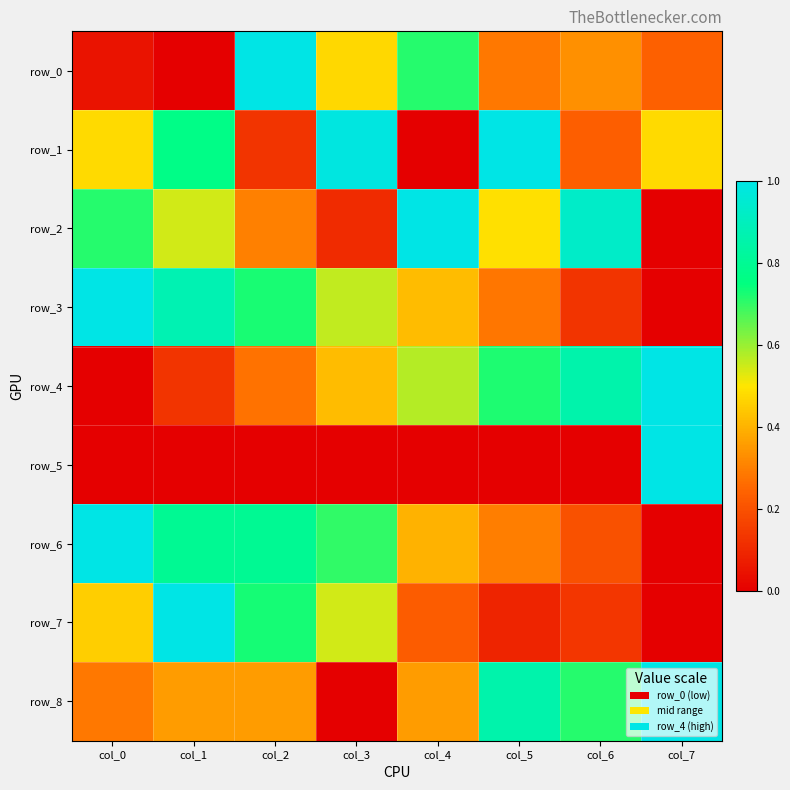

What is the average value of the row_1 series?

0.5